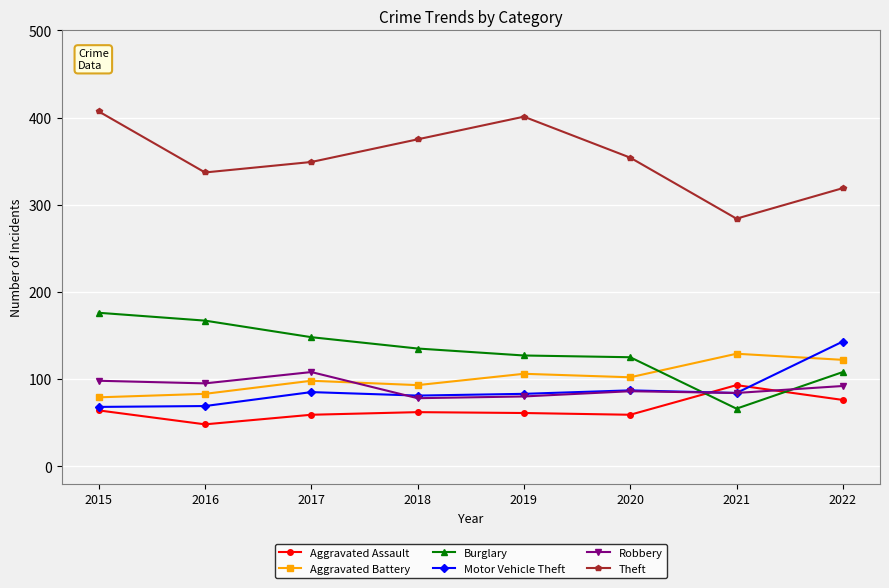

The value of Burglary at 2020 is 171. True or false?

False